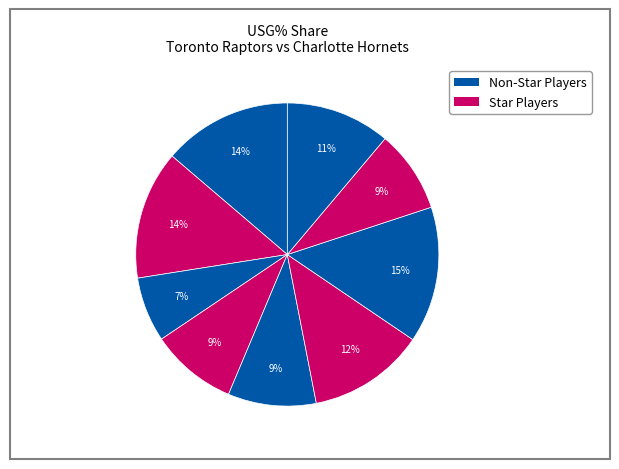

Which slice is the smallest?

Dennis Schröder